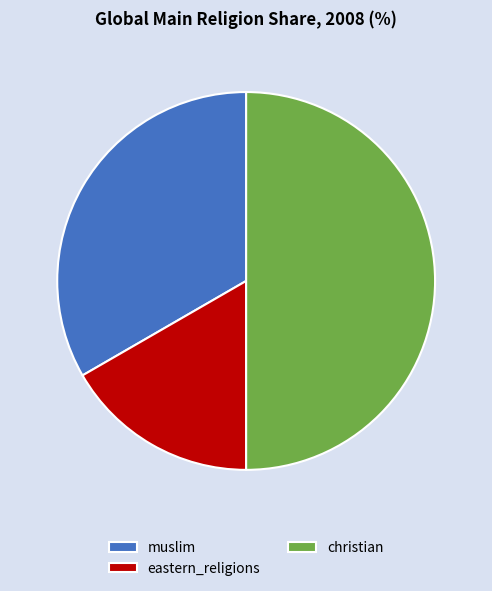

Which slice is the smallest?

eastern_religions